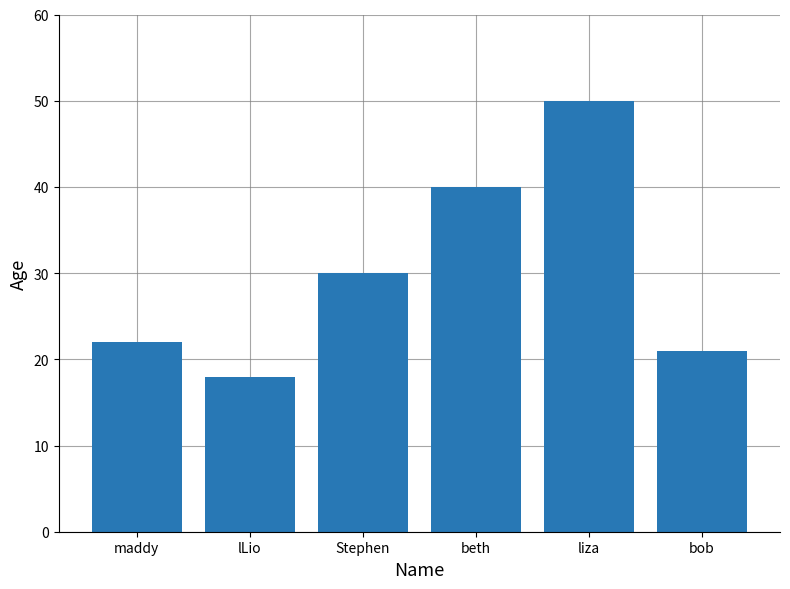

Count the number of data series in this chart.

1